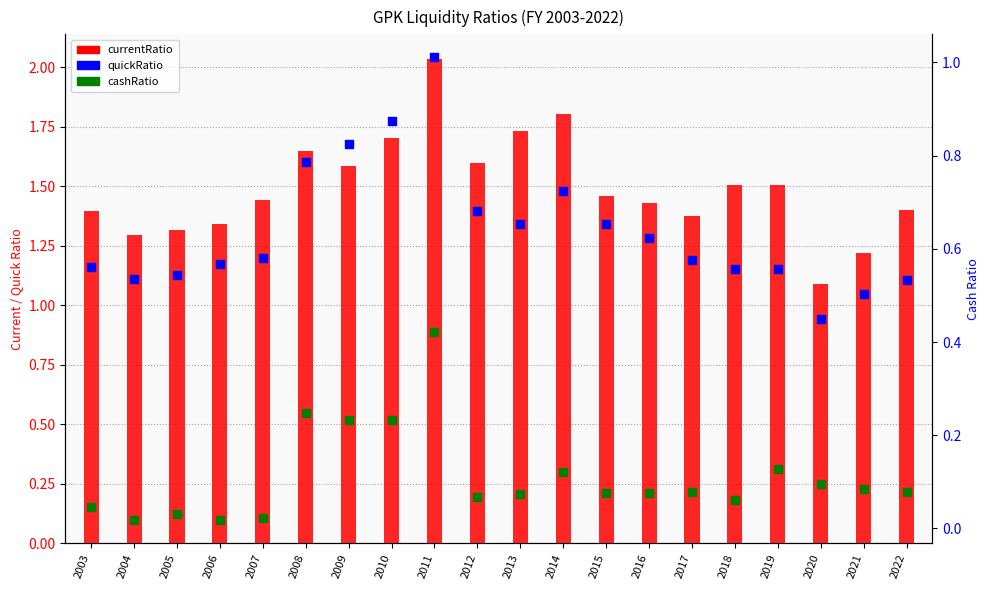

What is the total value across all series at 2012?

2.3